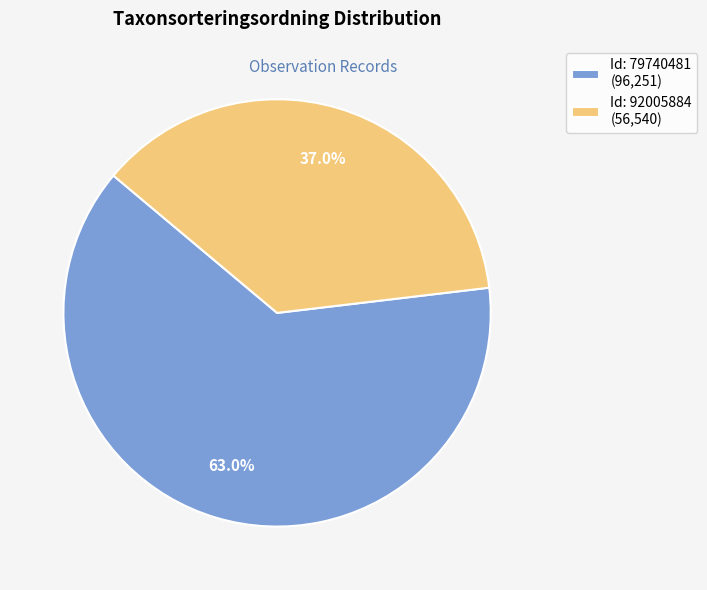

What is the total percentage of Id: 92005884 (56,540) and Id: 79740481 (96,251)?

100.0%